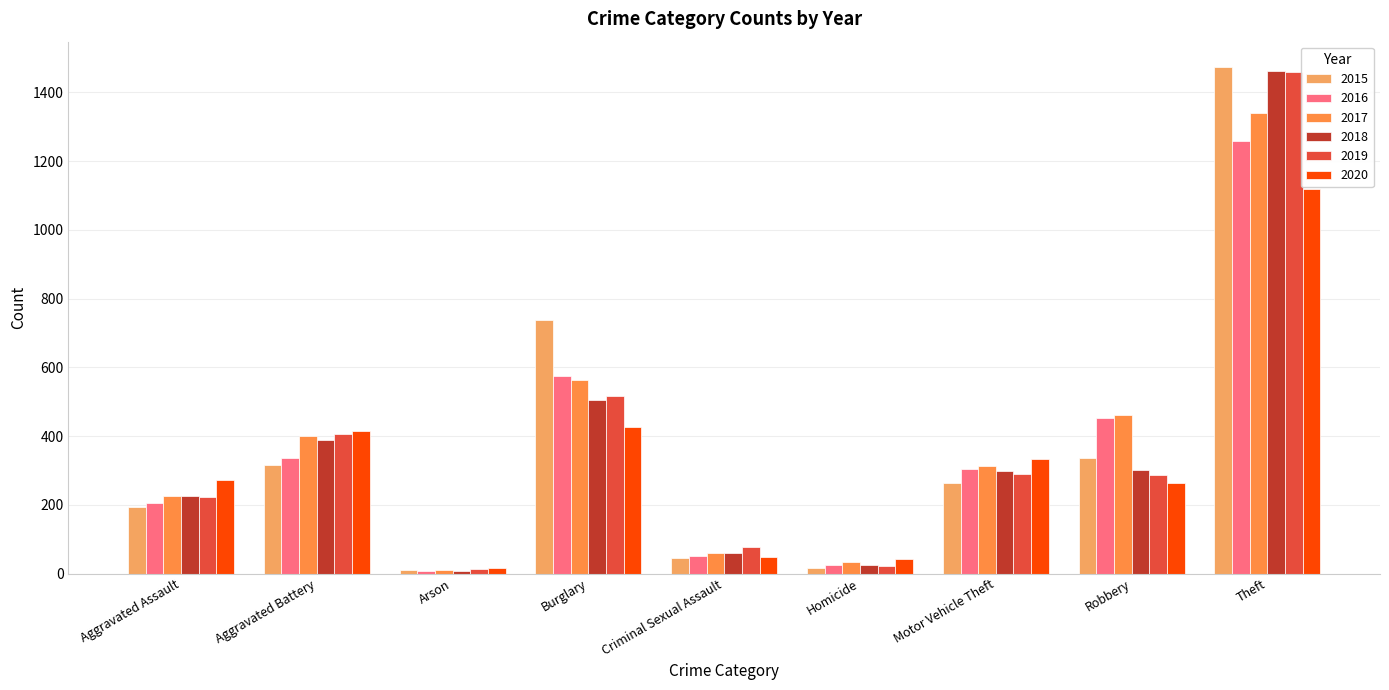

Between Burglary and Criminal Sexual Assault, which series saw the biggest shift?

2015